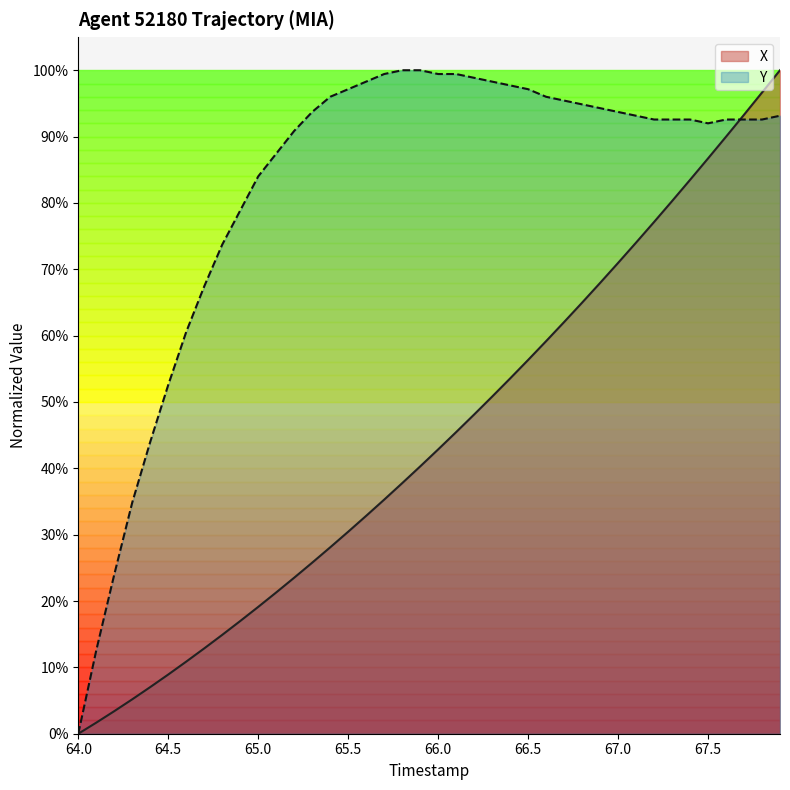

List the series in order of their overall mean, highest first.

Y, X